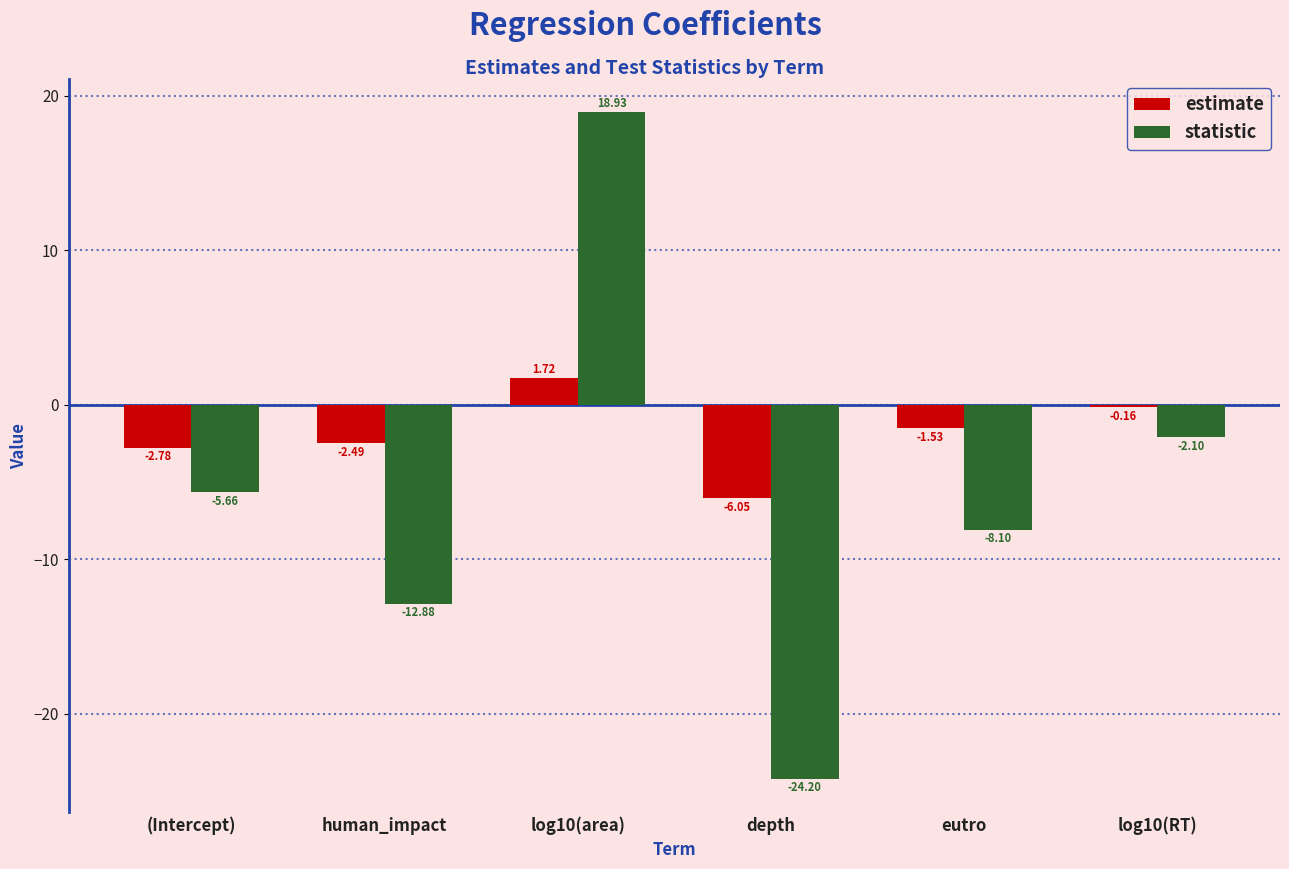

At how many categories does at least one series exceed 17?

1